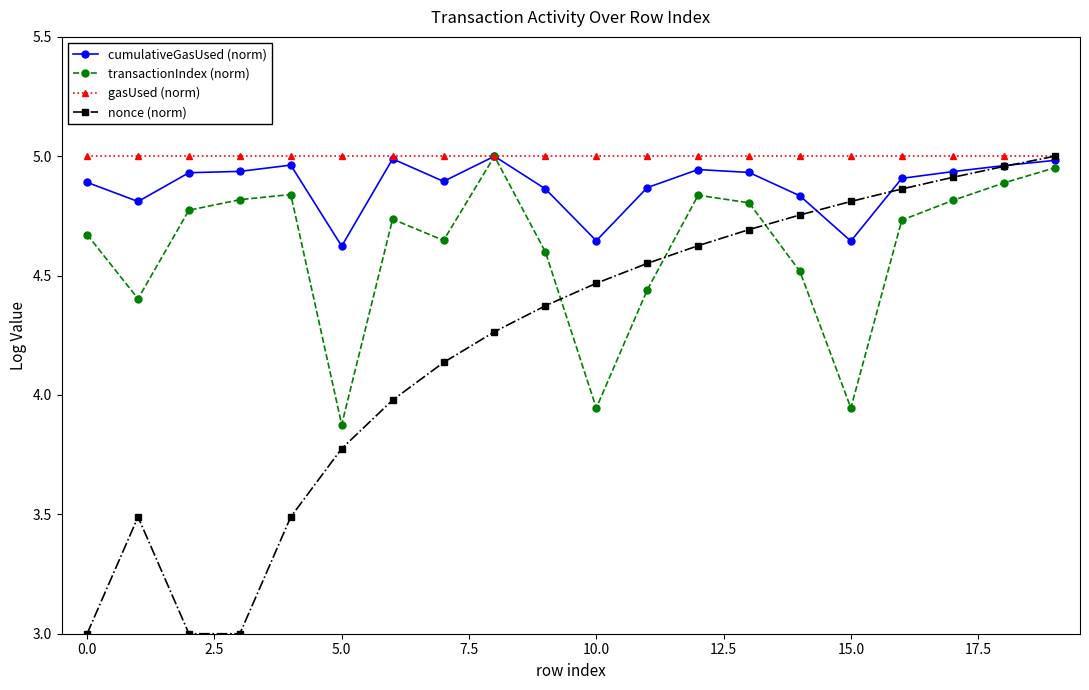

True or false: nonce (norm) has more than 0 points higher than both neighbors.

True